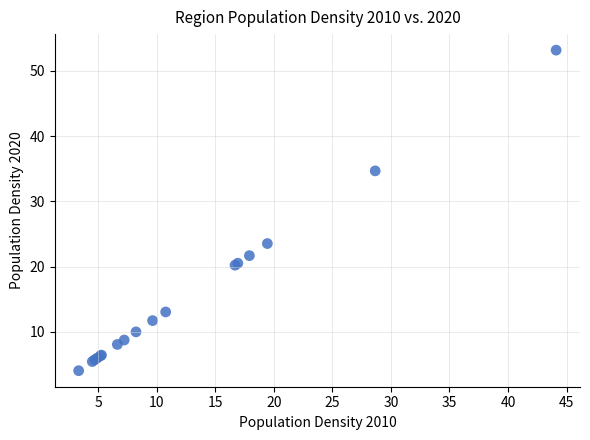

What Y value in the scatter plot is closest to 28?

23.5